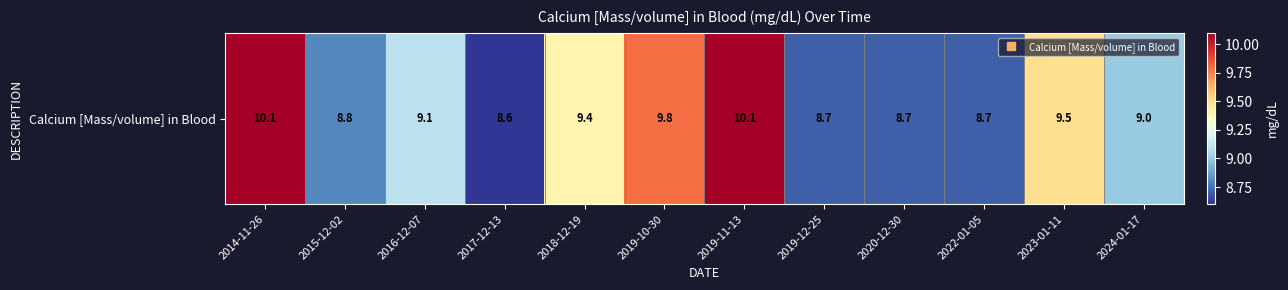

Where is the data nearest to the value 9?

2024-01-17